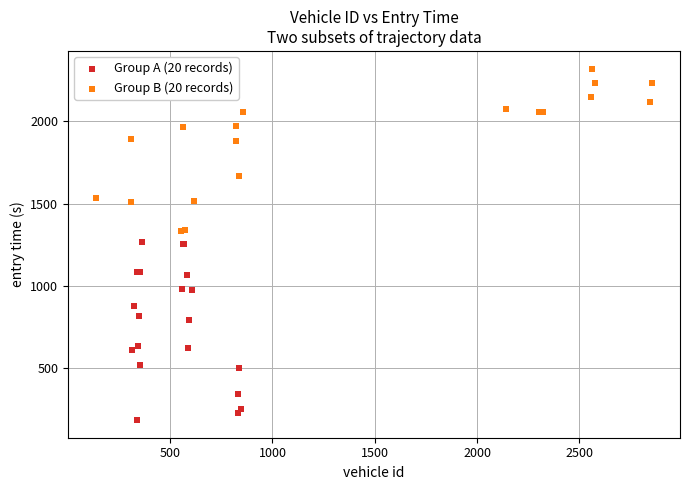

Which series contains the lowest Y value?

Group A (20 records)